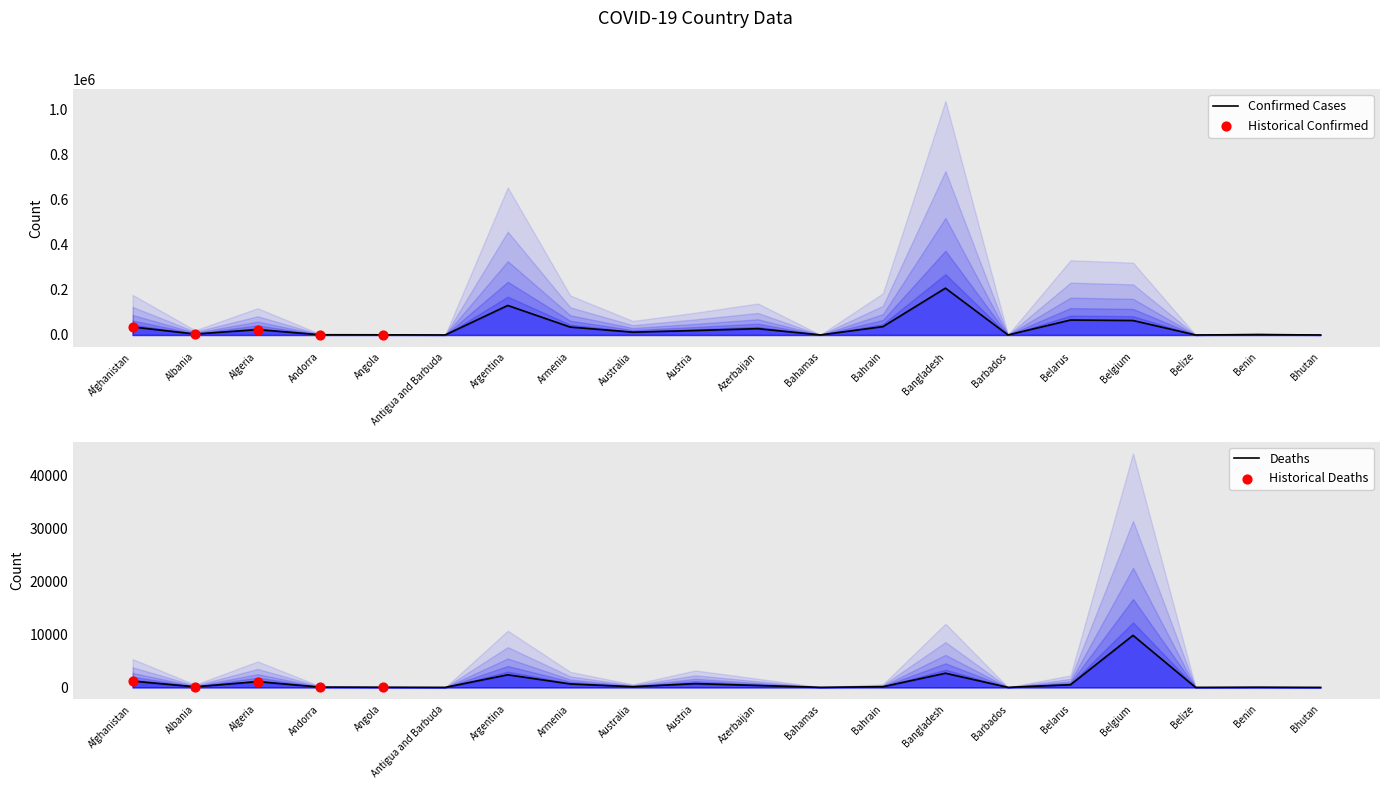

Is the value of Deaths at Austria greater than the value of Confirmed at Andorra?

No